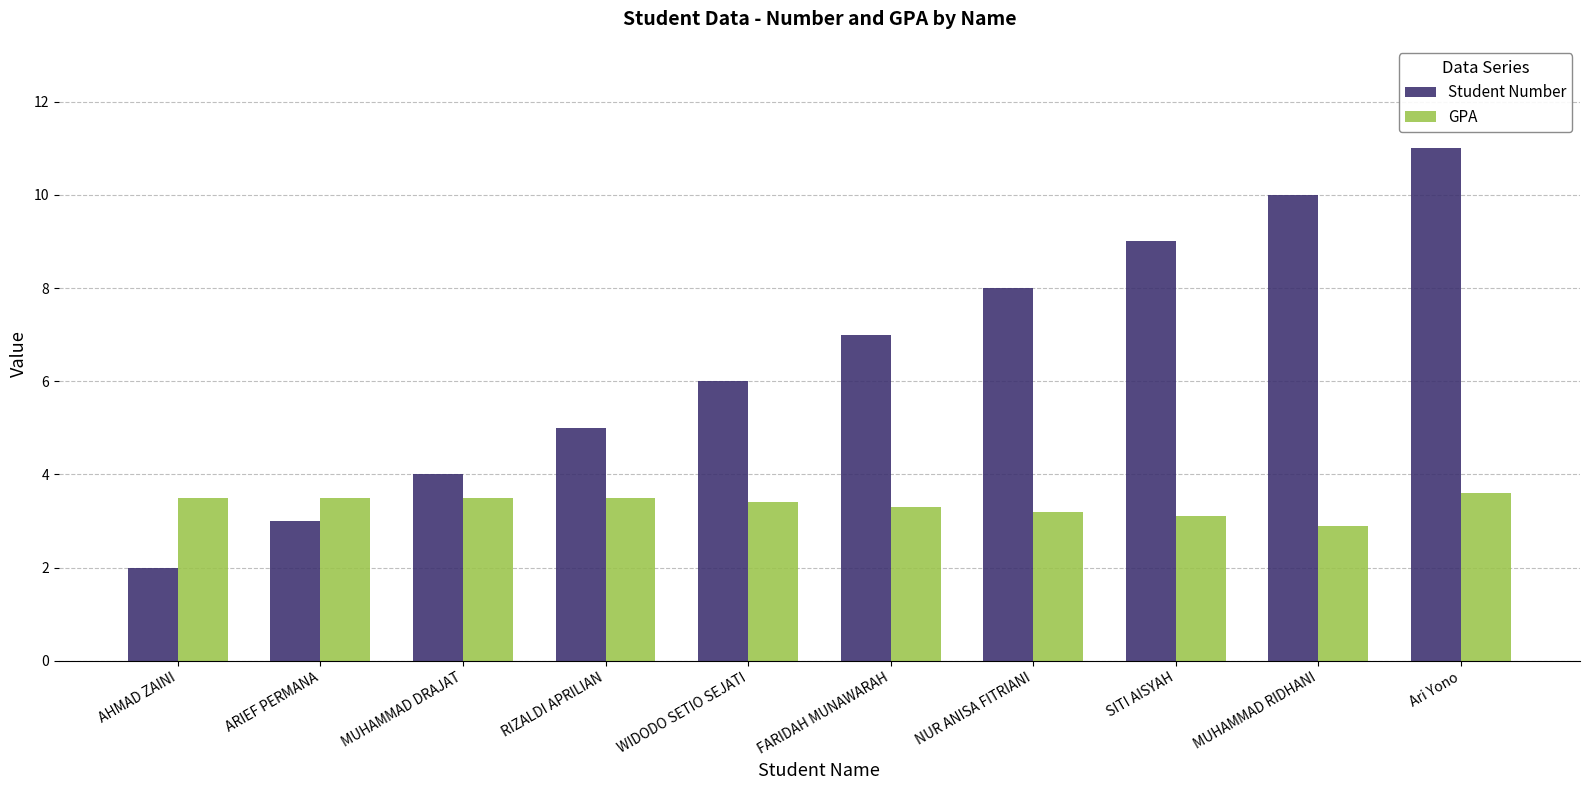

True or false: GPA has a value of 3.3 at FARIDAH MUNAWARAH.

True